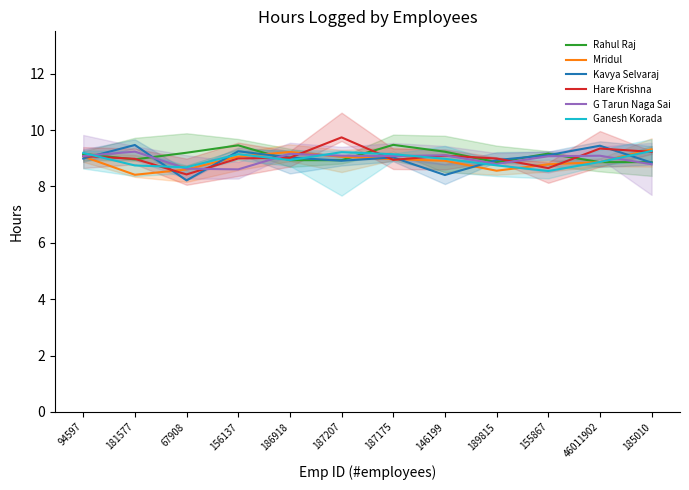

List the labels in order of Ganesh Korada value, largest first.

185010, 187207, 94597, 156137, 187175, 146199, 186918, 46011902, 189815, 181577, 67908, 155867